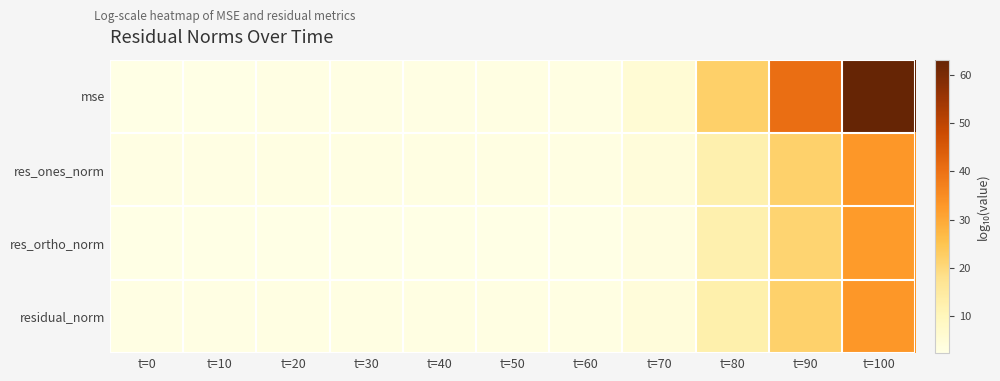

Count the number of categories in the chart.

11